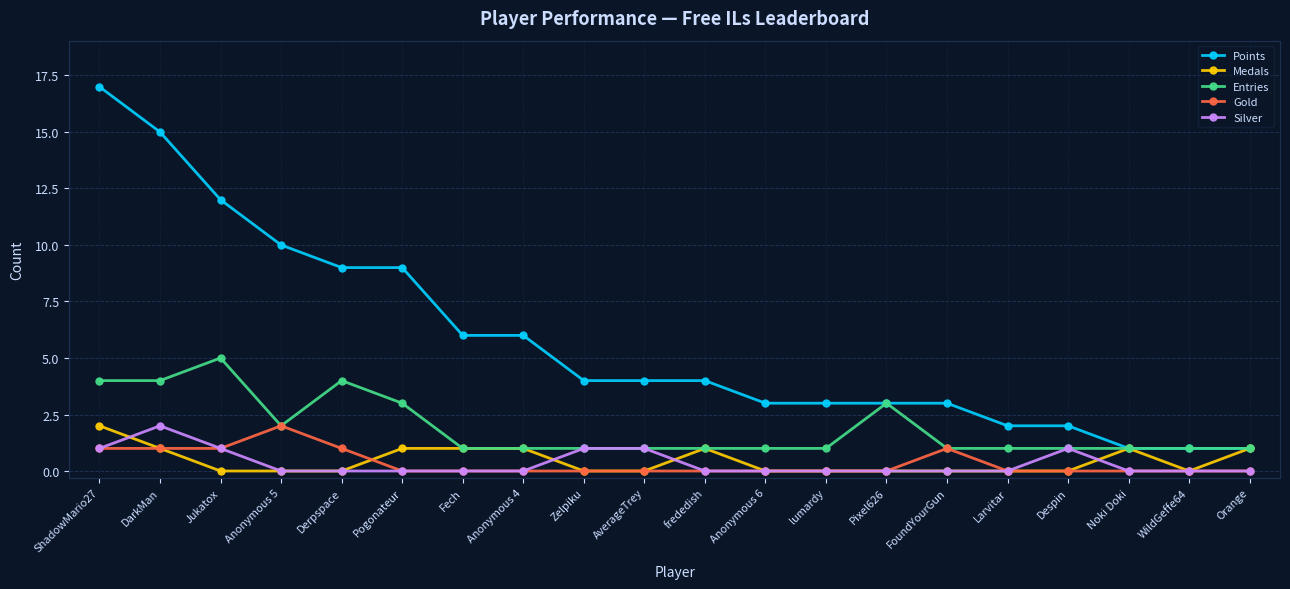

In Entries, how many points are higher than both neighbors (excluding endpoints)?

3